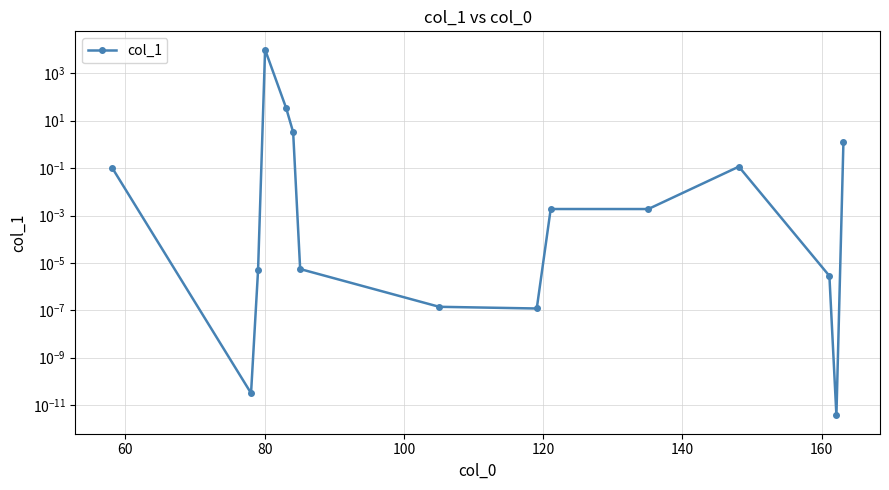

Reading left to right, transcribe all the data shown in this chart.

0.1	0.0	0.0	10000.0	34.4	3.3	0.0	0.0	0.0	0.0	0.0	0.1	0.0	0.0	1.3